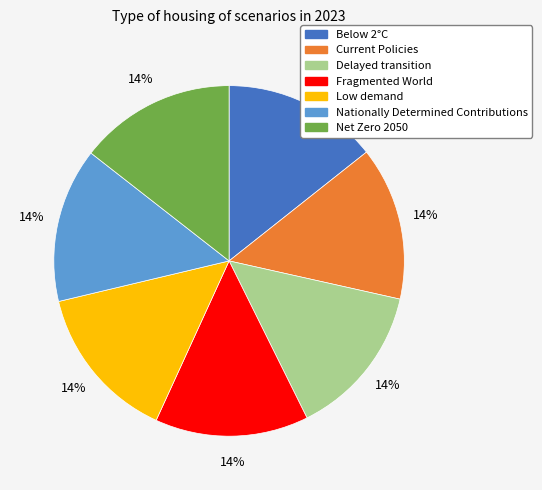

Is there any slice that represents more than half of the pie?

No